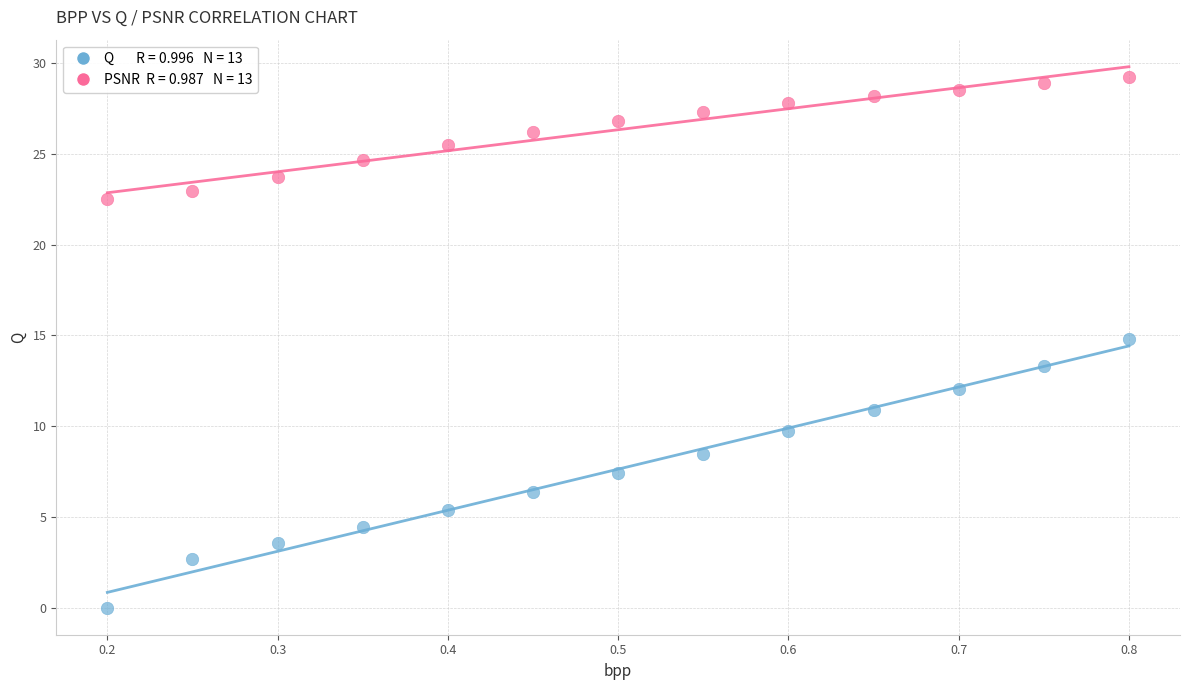

Across all data points, what is the range of X values (max minus min)?

0.6